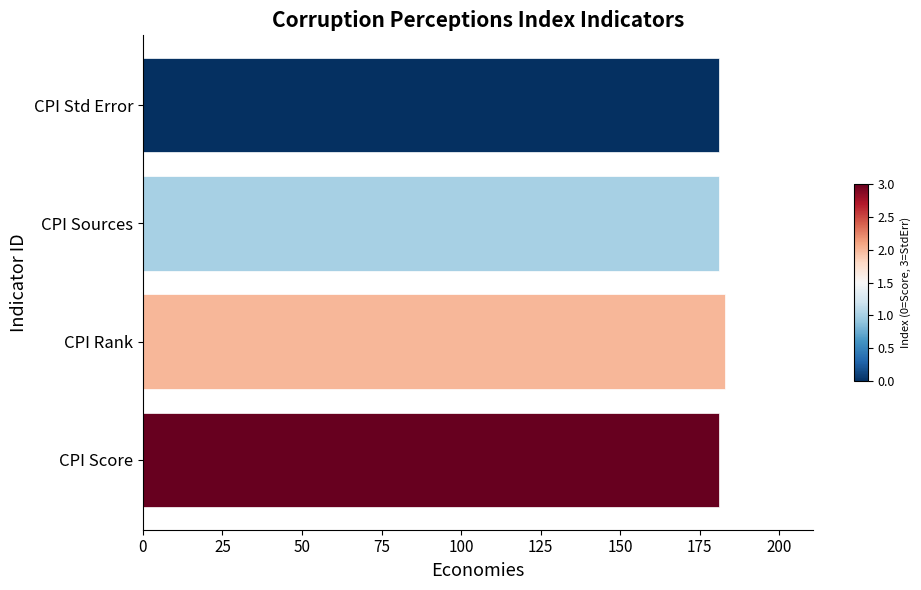

Reading bottom to top, transcribe all the data shown in this chart.

181	183	181	181